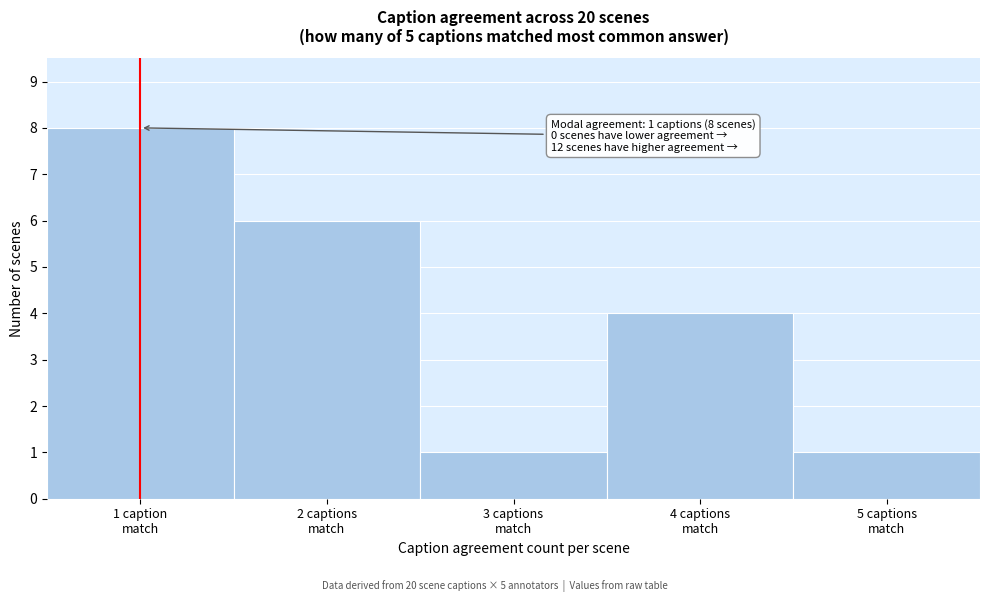

Reading left to right, what are all the values shown in this chart?

8	6	1	4	1